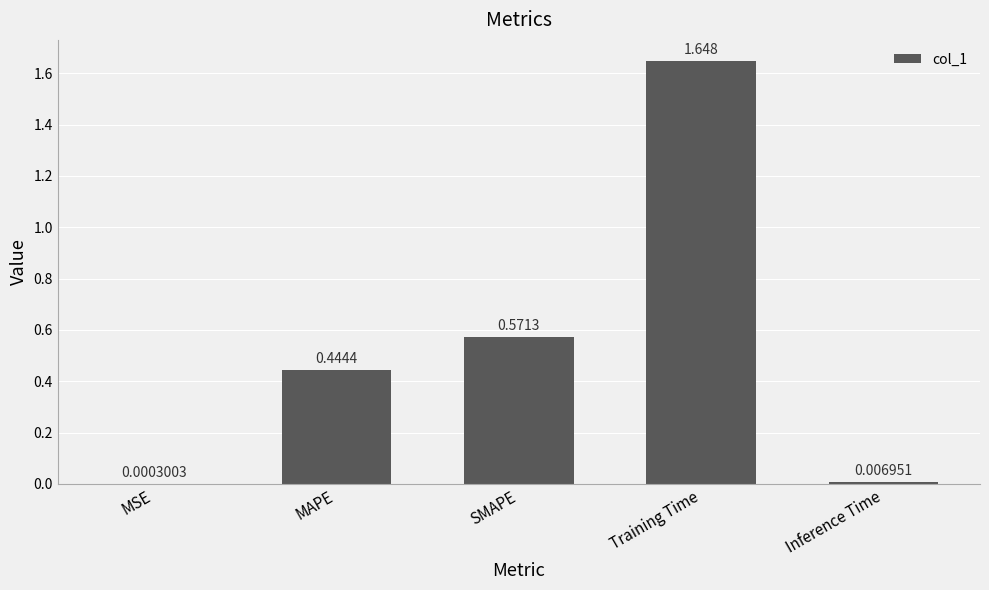

Where is the data nearest to the value 0?

MSE